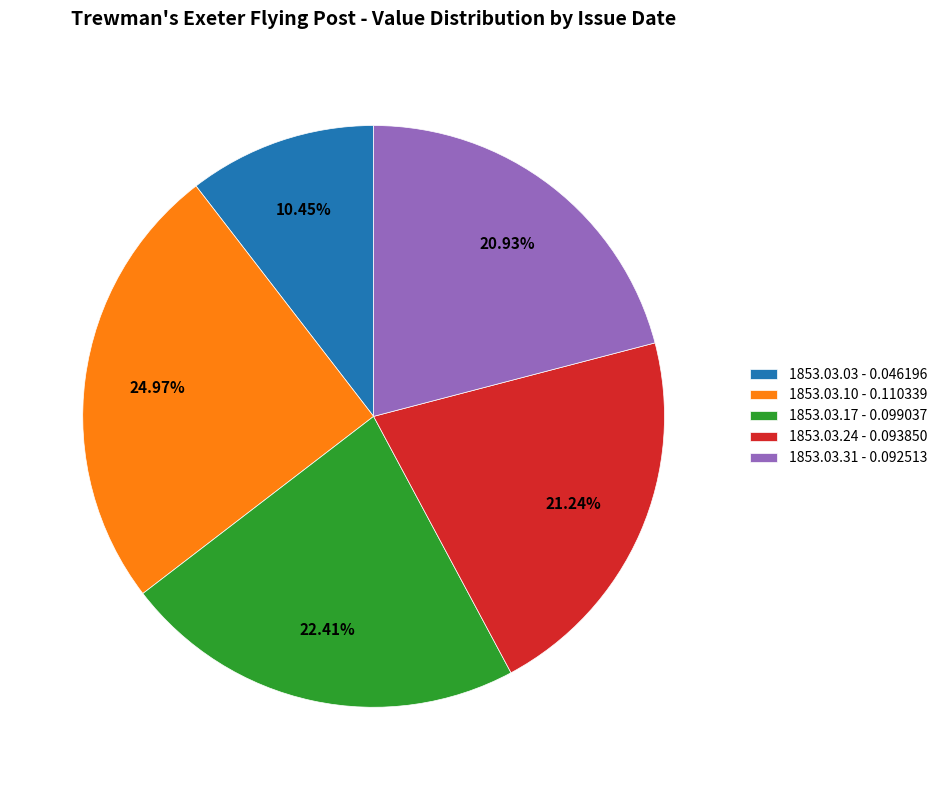

The 1853.03.31 slice represents 21% of the pie. True or false?

True